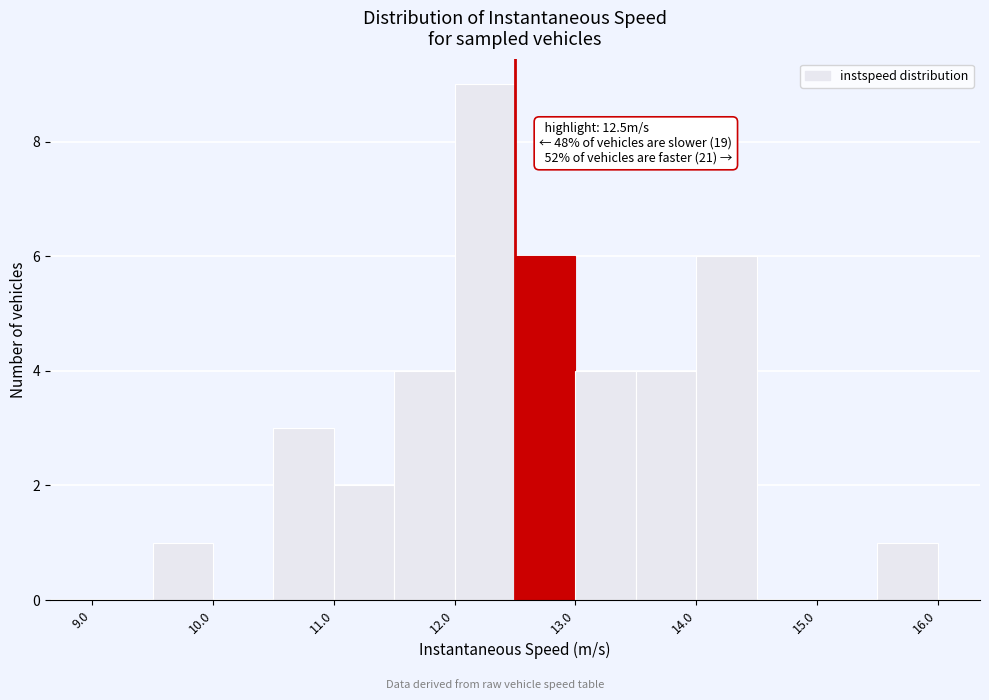

Which range on the x-axis has the tallest bar?

12.0 to 12.5